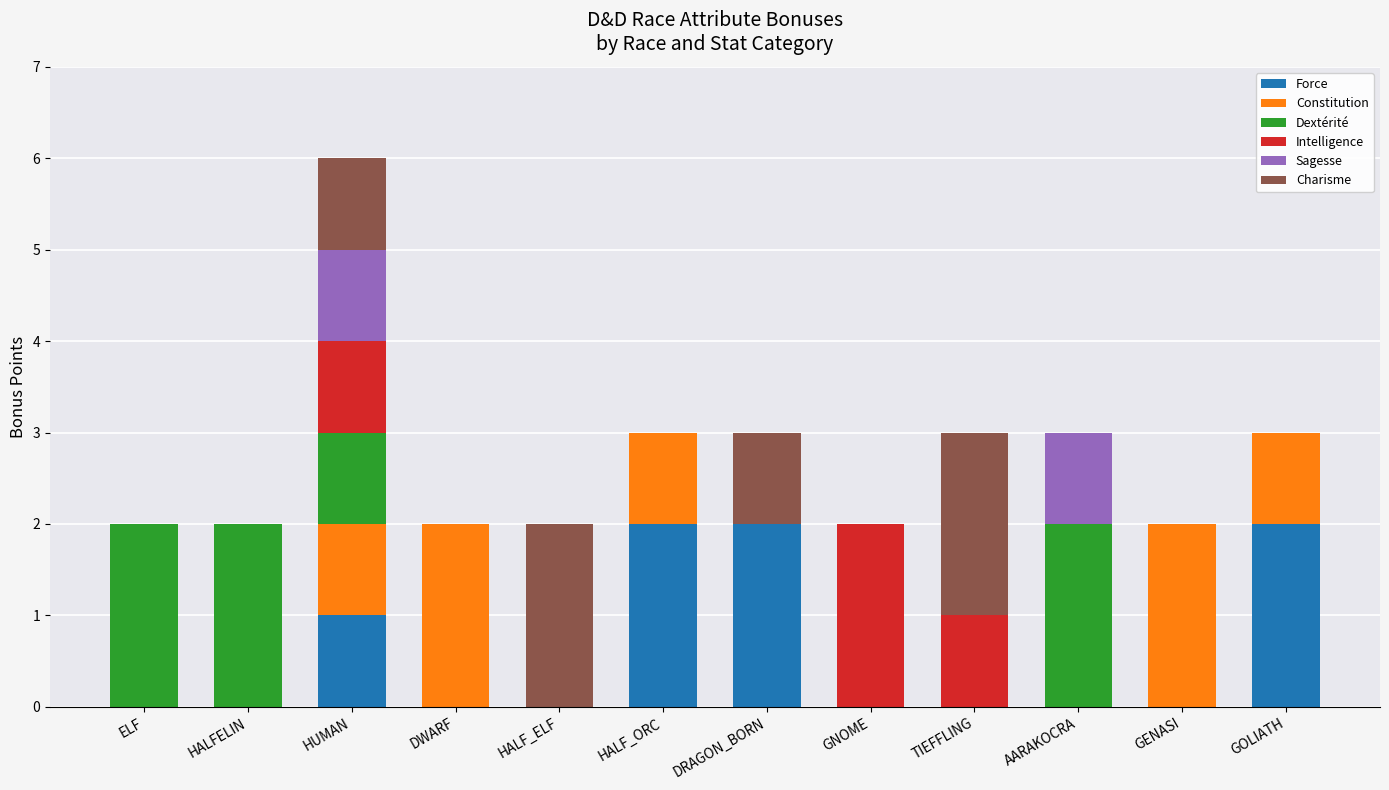

The value of Force at TIEFFLING is 0. True or false?

True